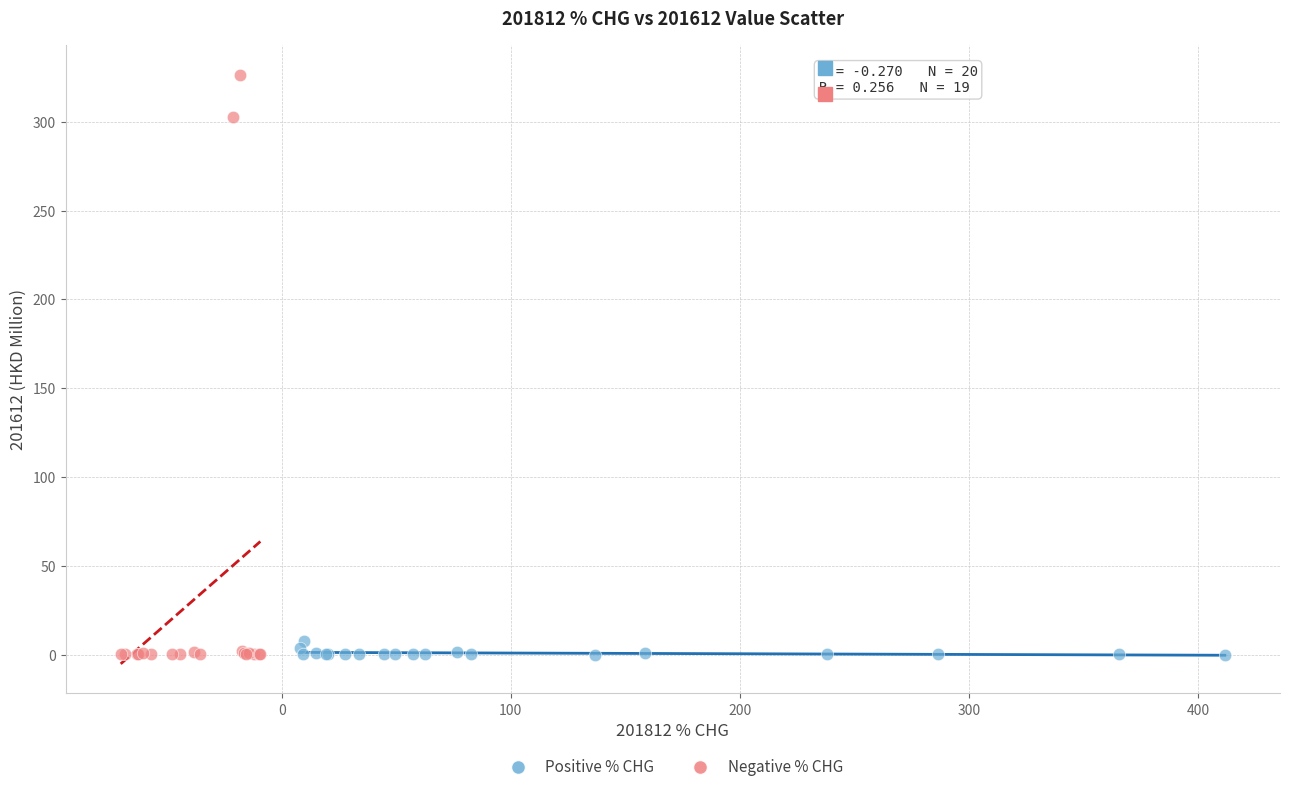

Which series reaches the maximum Y coordinate?

Negative % CHG